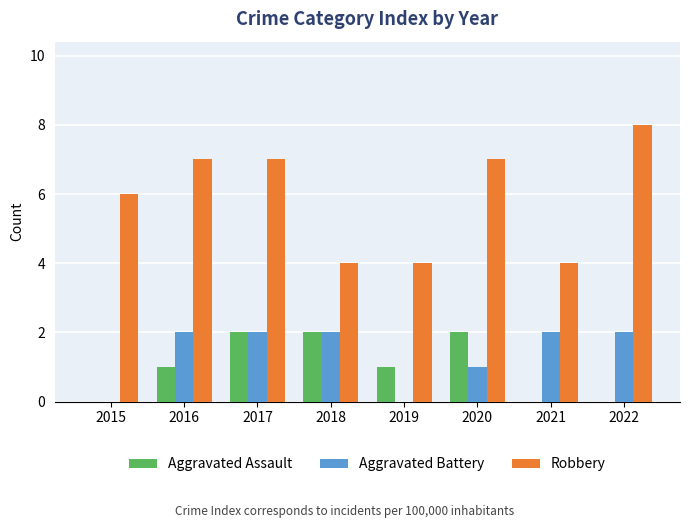

Which series changed the most between 2015 and 2016?

Aggravated Battery